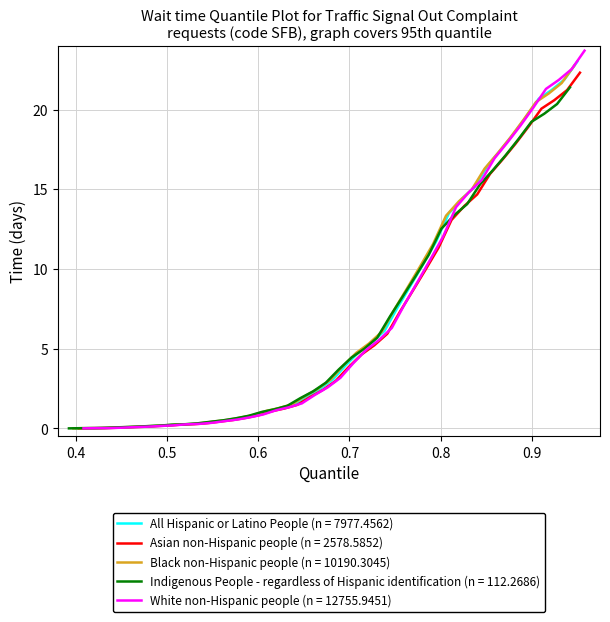

Is this an area chart (filled region under the line)?

No